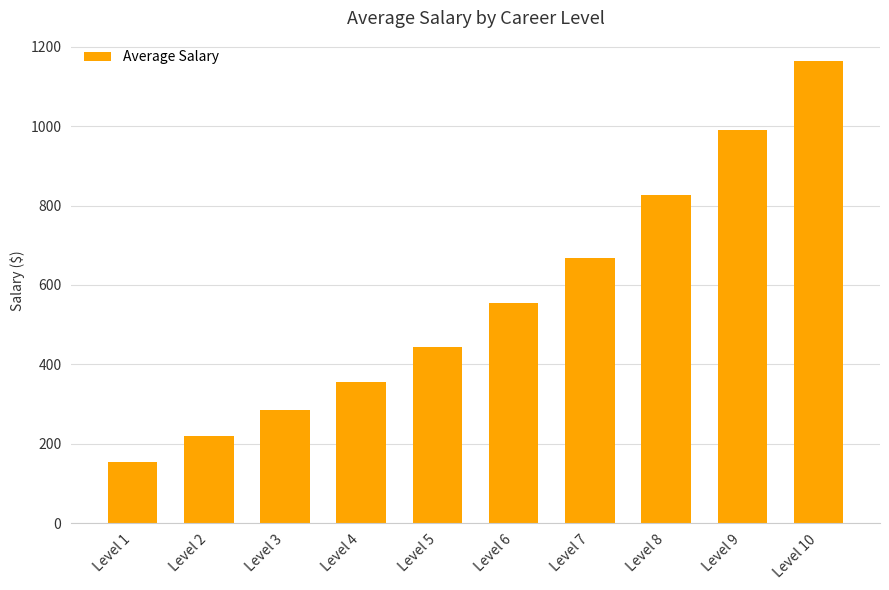

Read the value at Level 7.

668.6